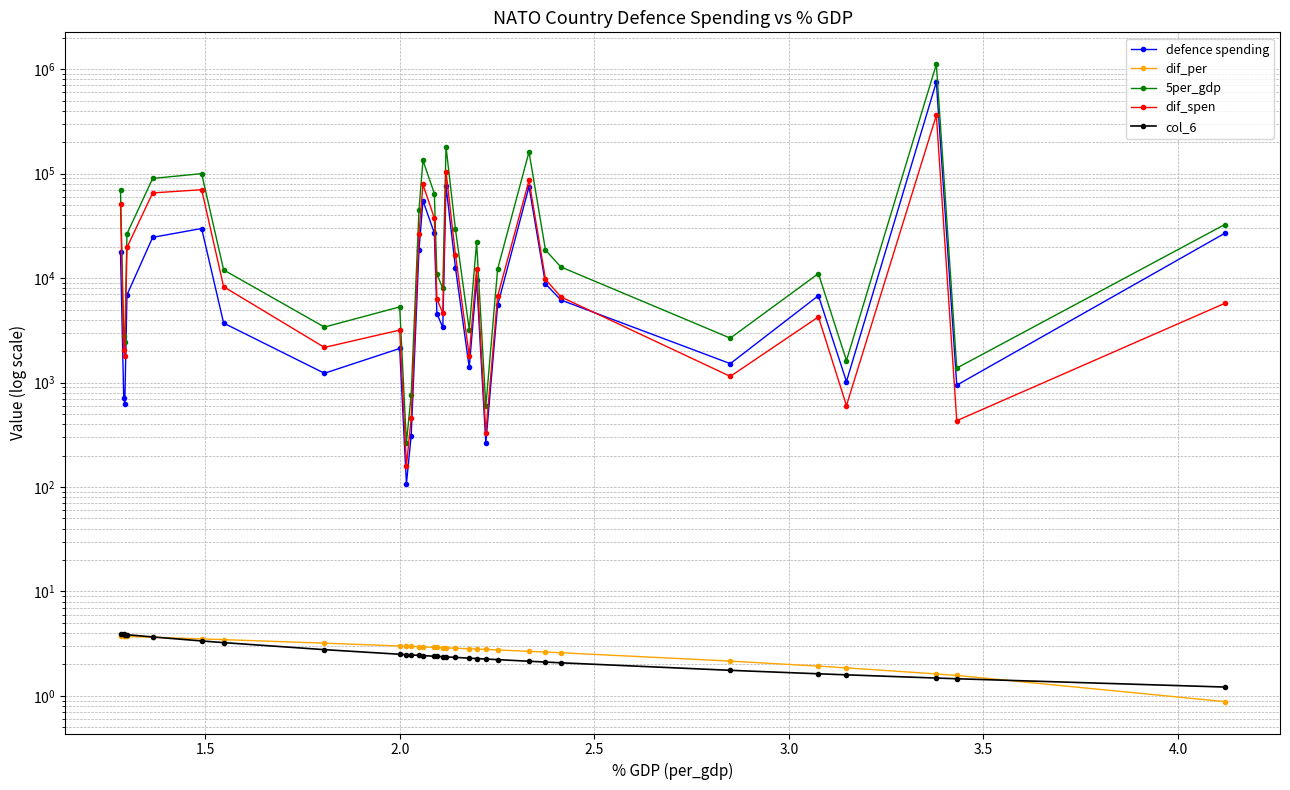

What is the value of the col_6 point at the 24th from the left?

2.1